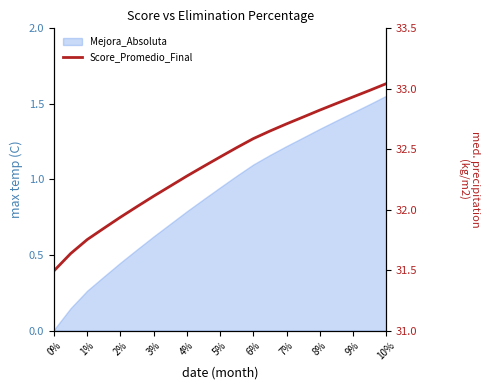

True or false: the data has more than 0 interior local peaks.

False